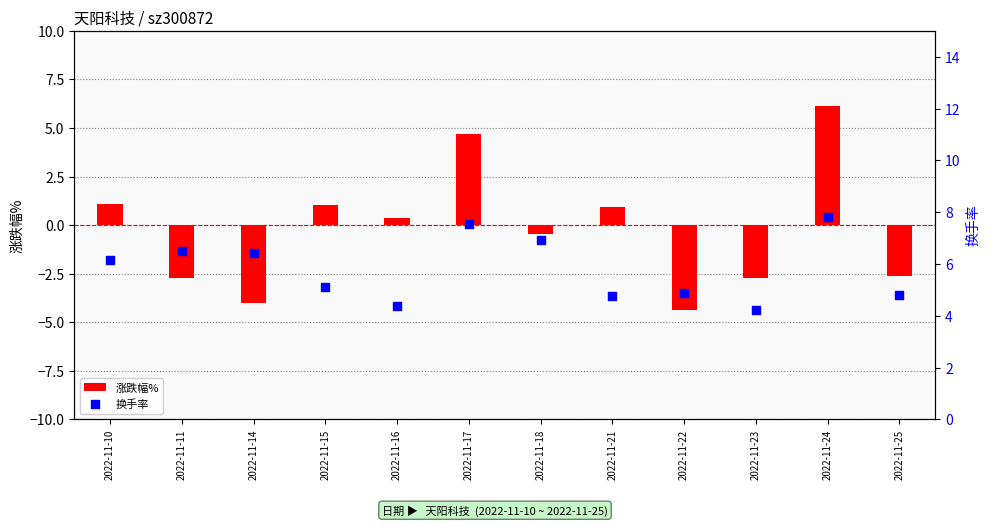

Which series contains the lowest Y value?

涨跌幅%